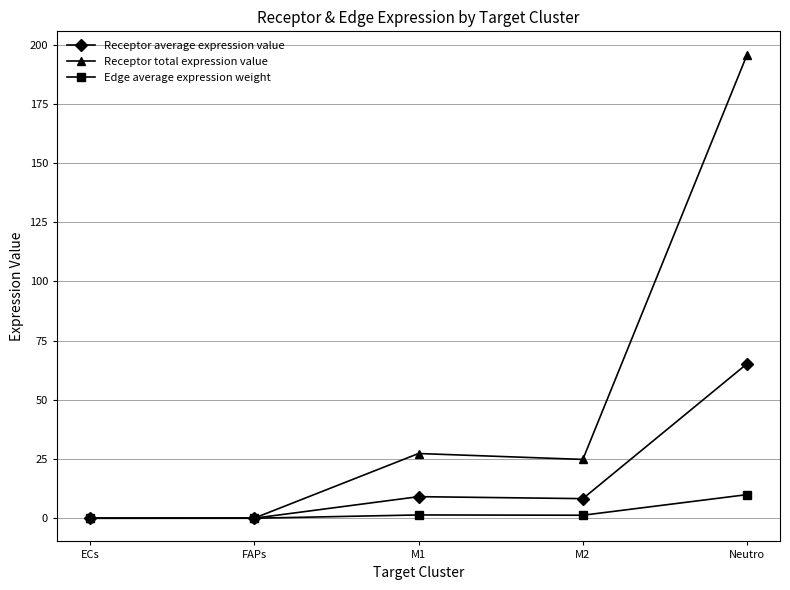

What is the average value of the Receptor total expression value series?

49.6